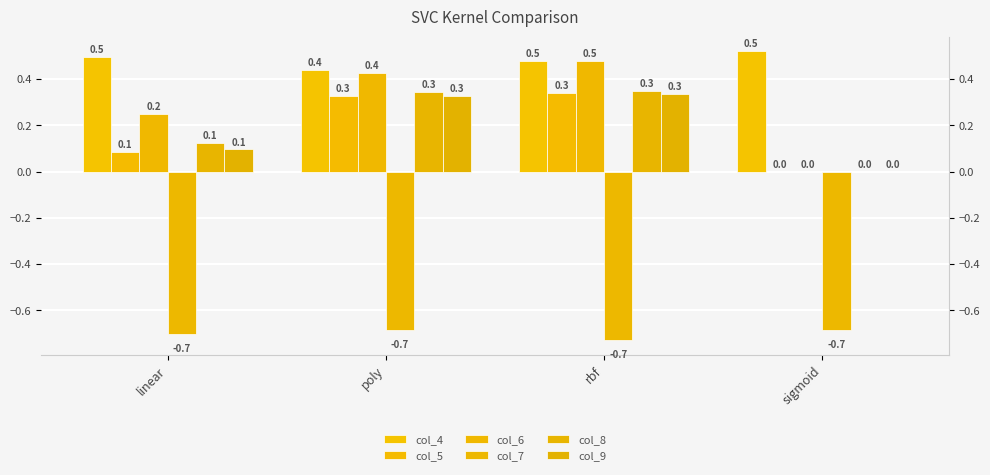

At how many categories does at least one series exceed 0?

4